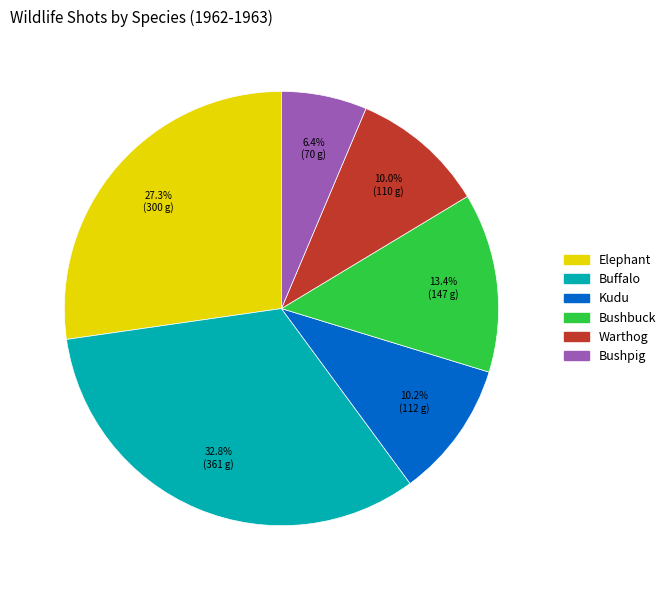

What percentage is the Buffalo slice, to the nearest percent?

33%